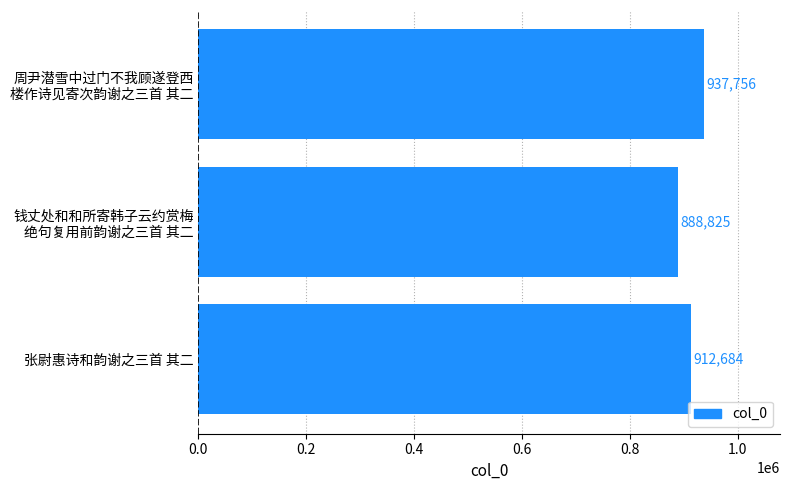

Is it true that the value at 张尉惠诗和韵谢之三首 其二 is 1510609?

False